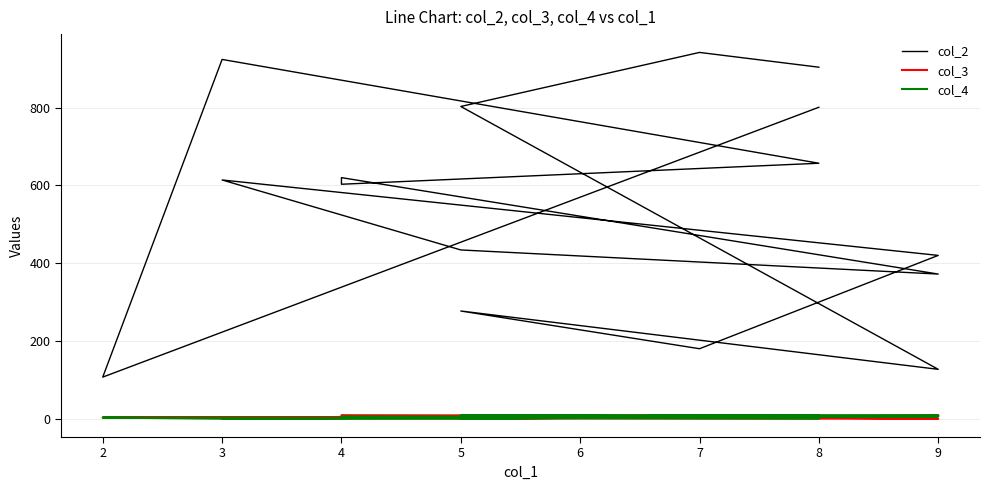

What is the difference between the second highest and minimum values in the col_4 series?

9